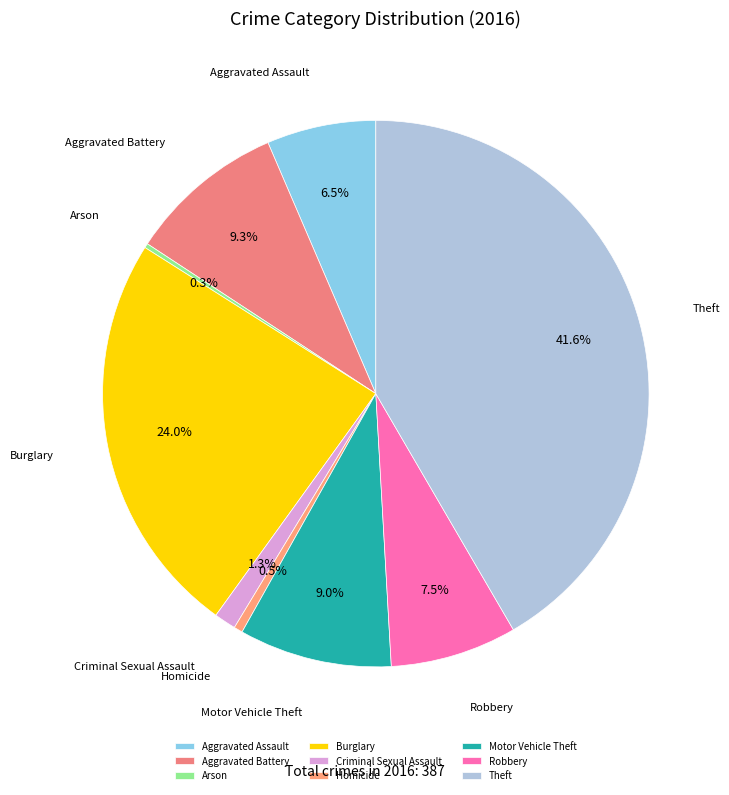

Does any single category account for the majority?

No